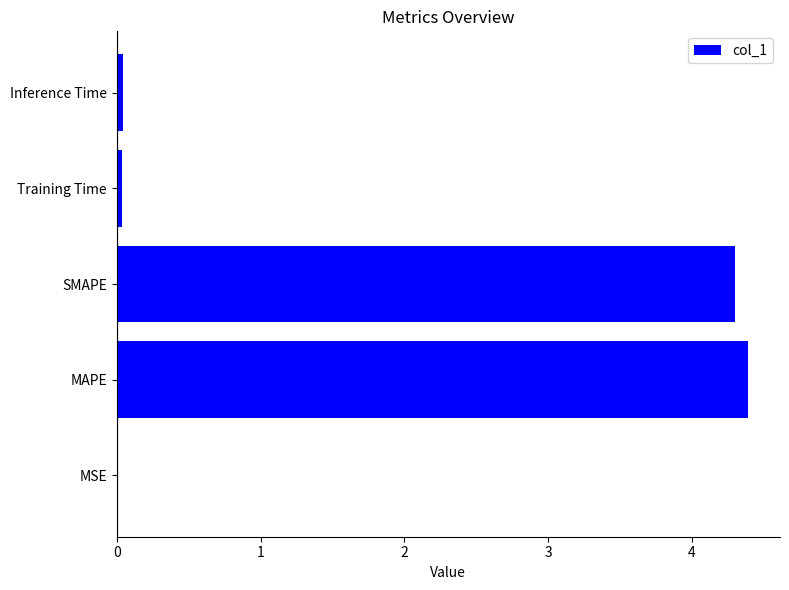

What is the sum of the values at MAPE and SMAPE?

8.7